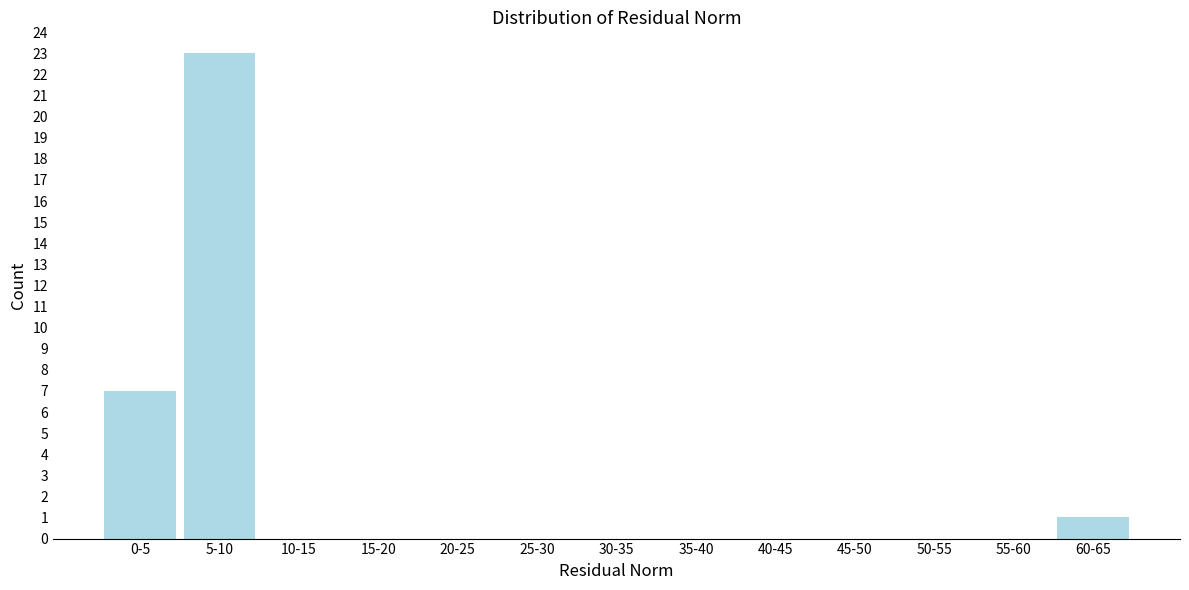

Reading left to right, extract all data points from this chart.

0-5=7	5-10=23	10-15=0	15-20=0	20-25=0	25-30=0	30-35=0	35-40=0	40-45=0	45-50=0	50-55=0	55-60=0	60-65=1